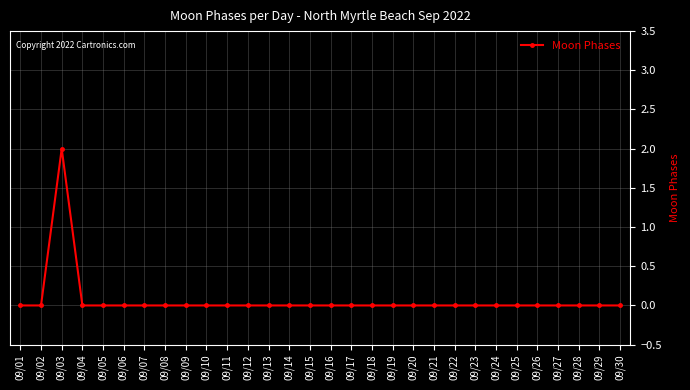

How many lines are shown in the chart?

1